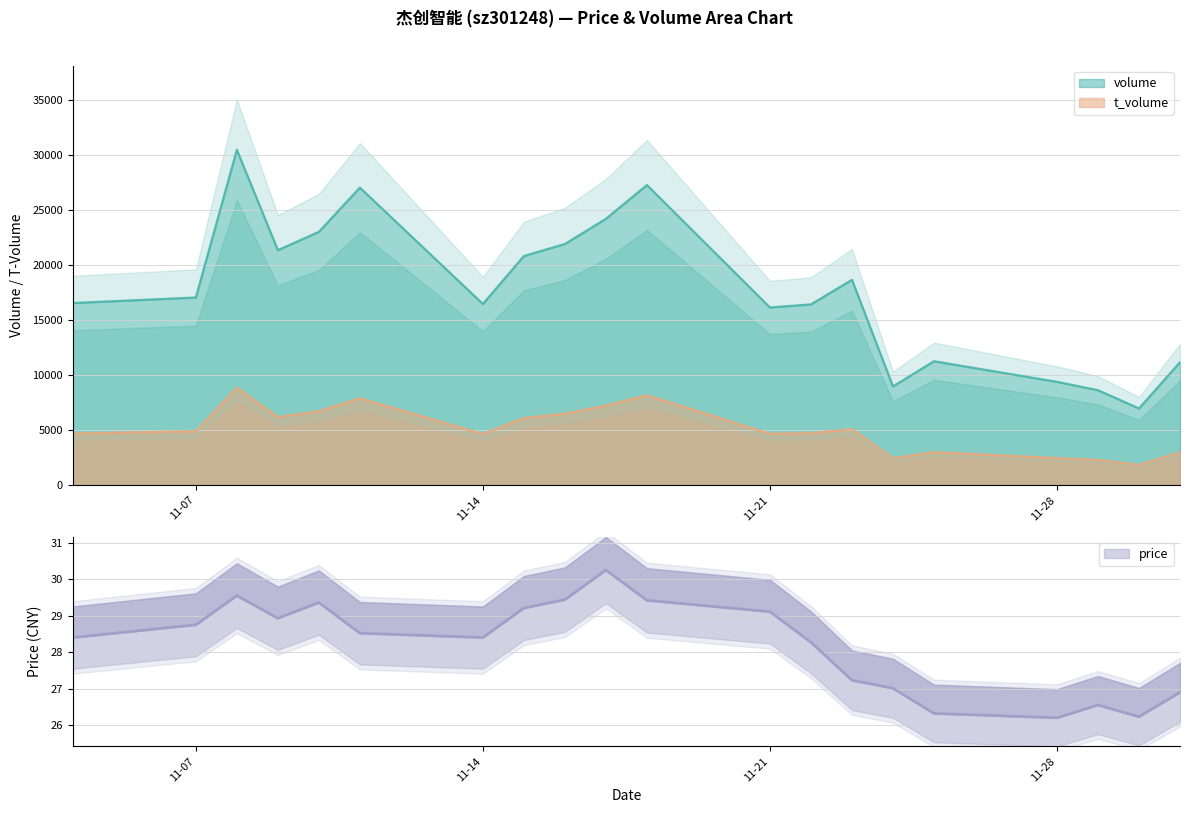

What is the difference between the maximum and minimum values in the t_volume series?

7012.0